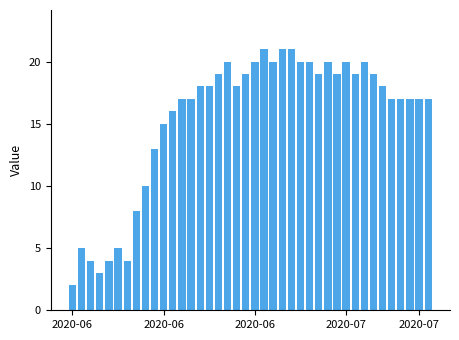

What is the greatest value displayed?

21